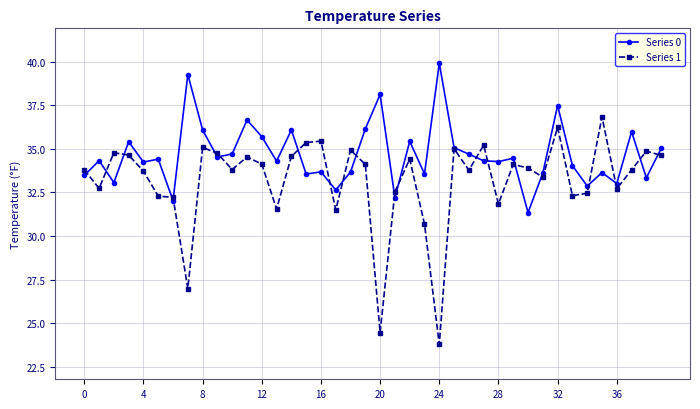

Which series has the largest range (max minus min)?

Series 1